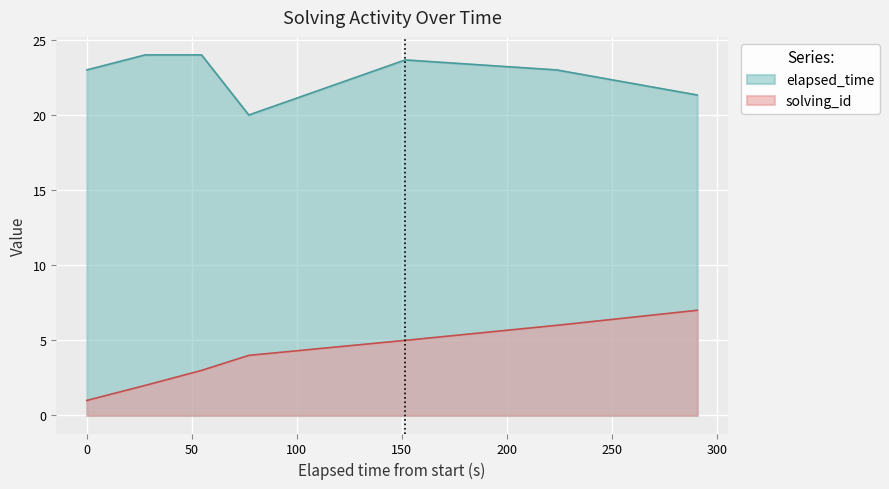

Which series has the largest range (max minus min)?

solving_id